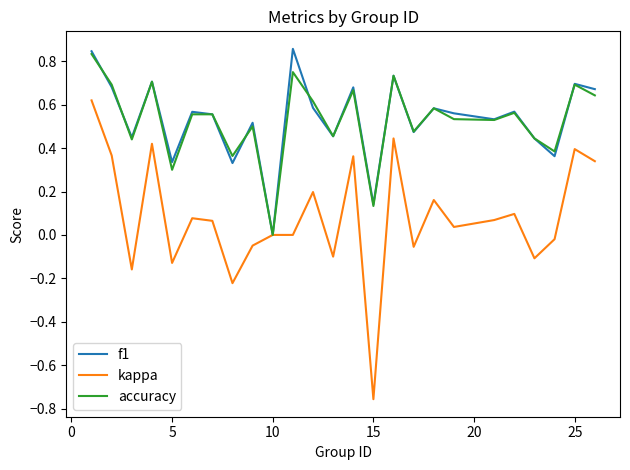

Which series has the widest spread of values?

kappa